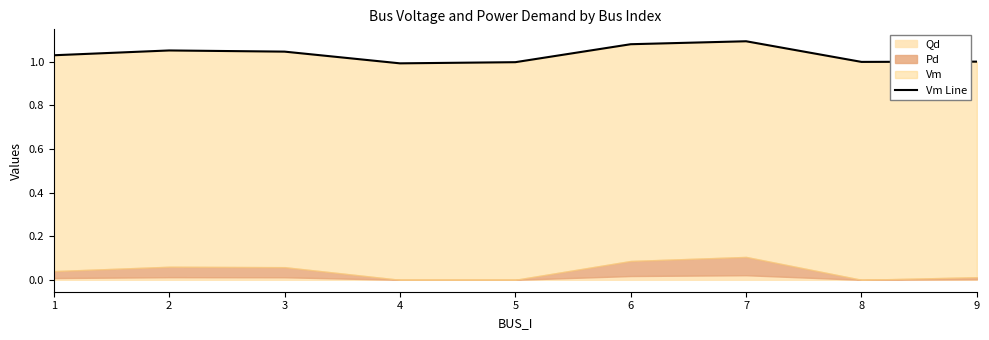

Reading left to right, extract all data points from this chart.

1=1.0	2=1.1	3=1.0	4=1.0	5=1.0	6=1.1	7=1.1	8=1.0	9=1.0